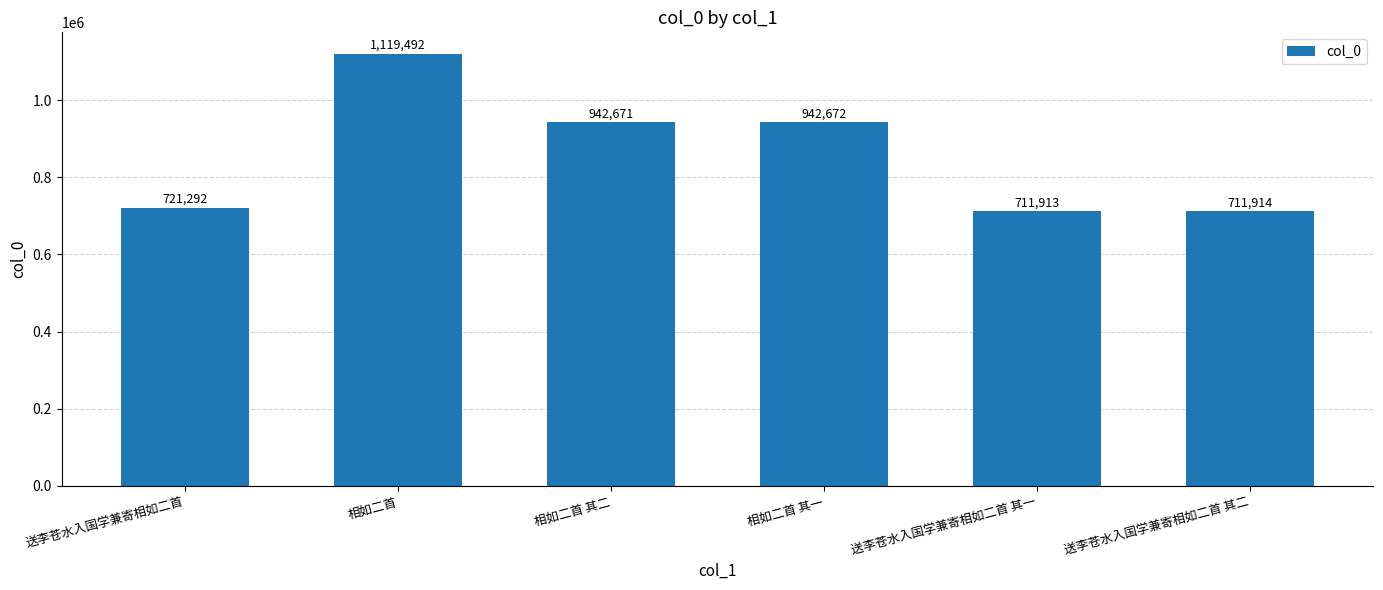

What is the change in value from 相如二首 to 相如二首 其二?

-176821